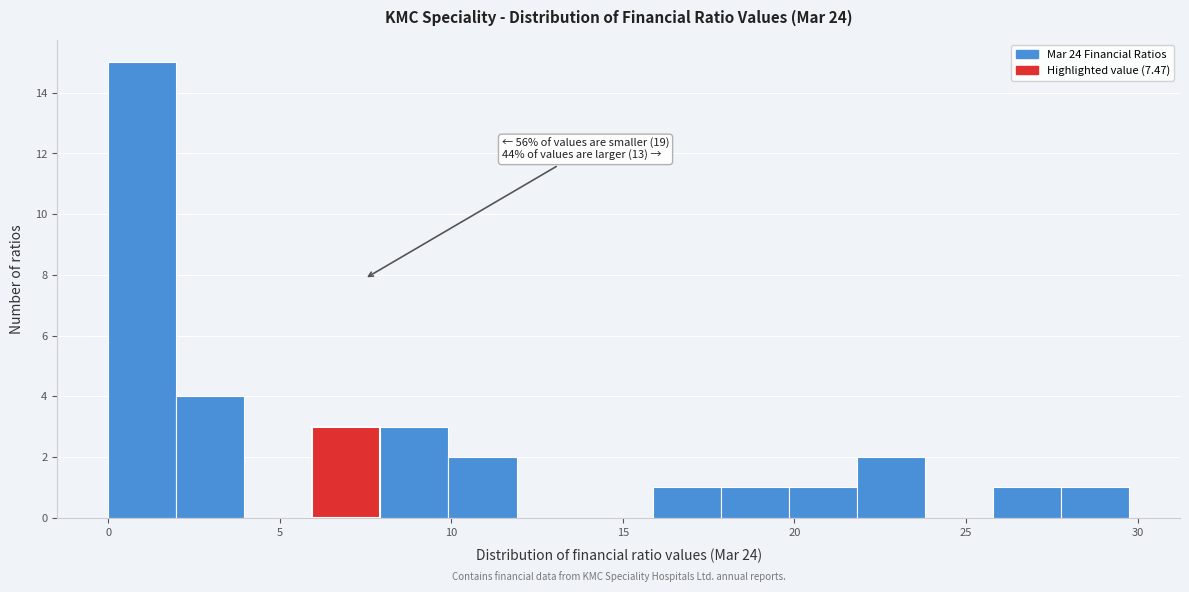

Around what value on the x-axis is the tallest bar? Give the approximate position of its centre, as read against the axis.

1.0